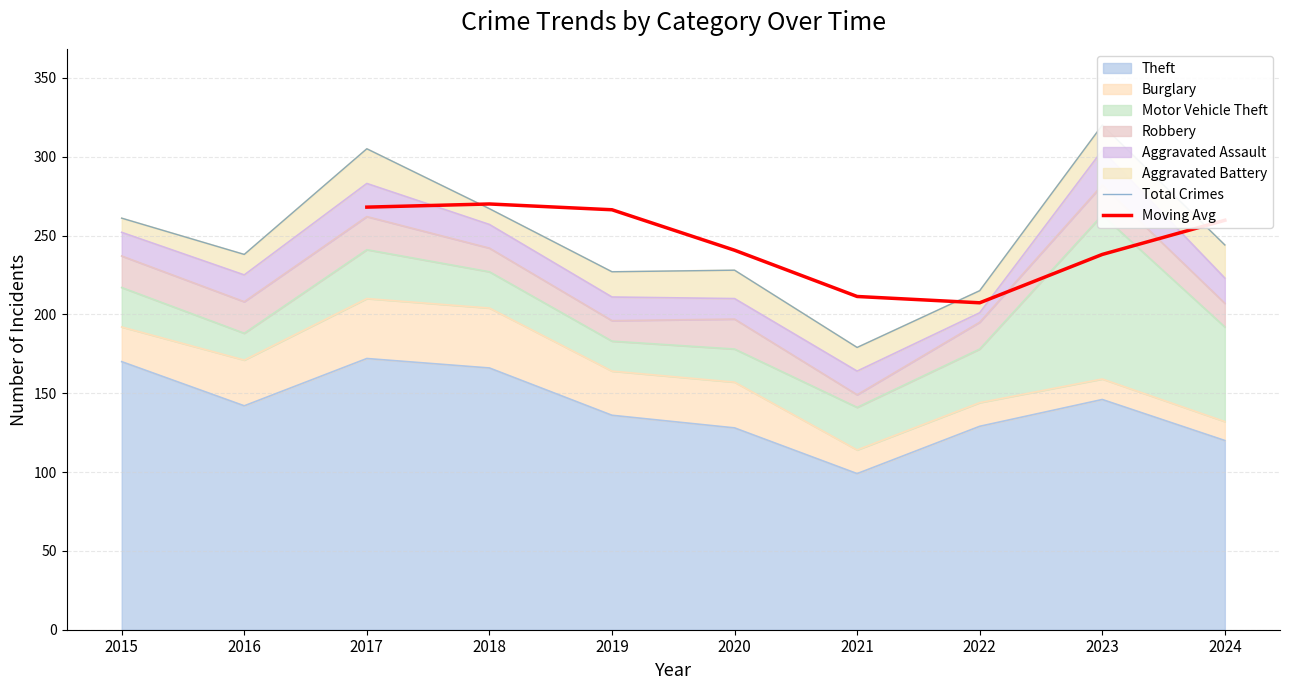

Reading right to left, what are all the values shown in this chart?

Theft: 2024=120	2023=146	2022=129	2021=99	2020=128	2019=136	2018=166	2017=172	2016=142	2015=170
Burglary: 2024=12	2023=13	2022=15	2021=15	2020=29	2019=28	2018=38	2017=38	2016=29	2015=22
Motor Vehicle Theft: 2024=60	2023=104	2022=34	2021=27	2020=21	2019=19	2018=23	2017=31	2016=17	2015=25
Robbery: 2024=15	2023=19	2022=17	2021=8	2020=19	2019=13	2018=15	2017=21	2016=20	2015=20
Aggravated Assault: 2024=16	2023=22	2022=6	2021=15	2020=13	2019=15	2018=15	2017=21	2016=17	2015=15
Aggravated Battery: 2024=21	2023=16	2022=14	2021=15	2020=18	2019=16	2018=10	2017=22	2016=13	2015=9